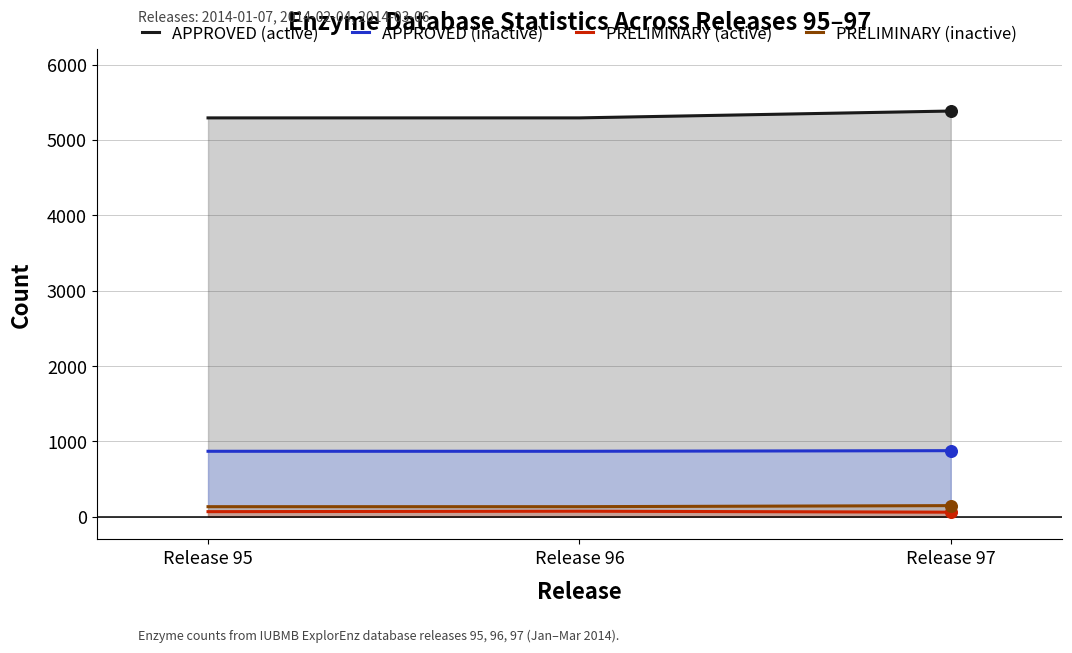

Which series reaches the minimum Y coordinate?

PRELIMINARY (active)